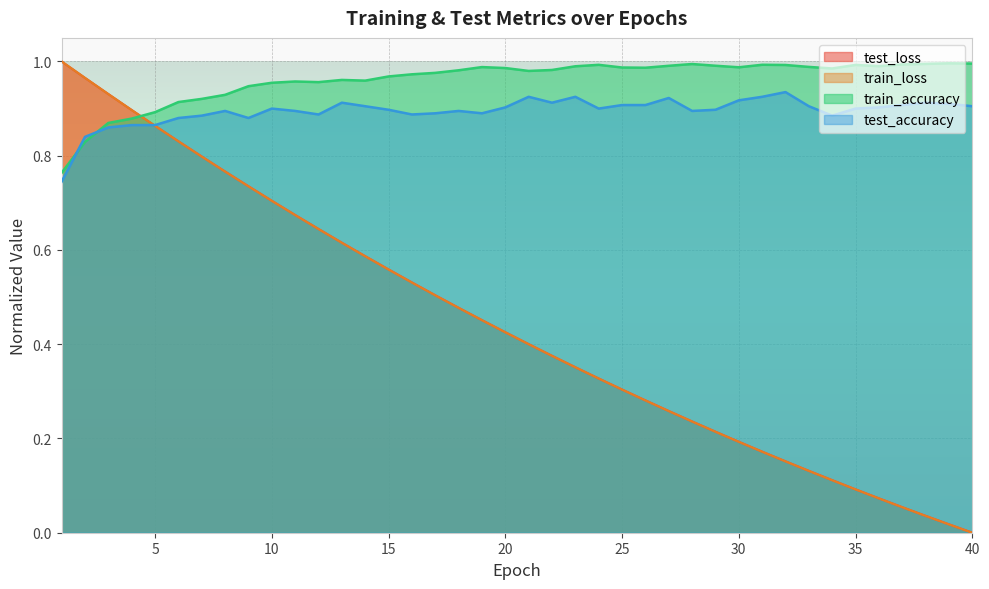

How many data points in train_loss are above 0?

39